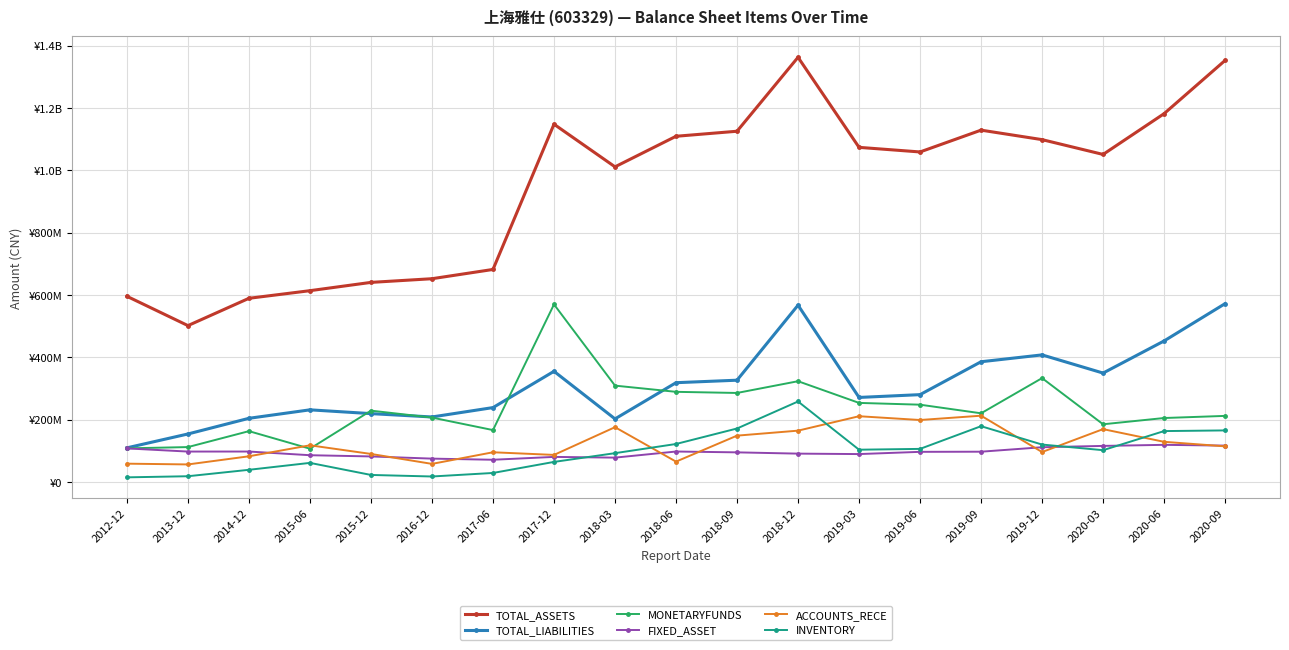

True or false: ACCOUNTS_RECE has more than 1 interior local peaks.

True